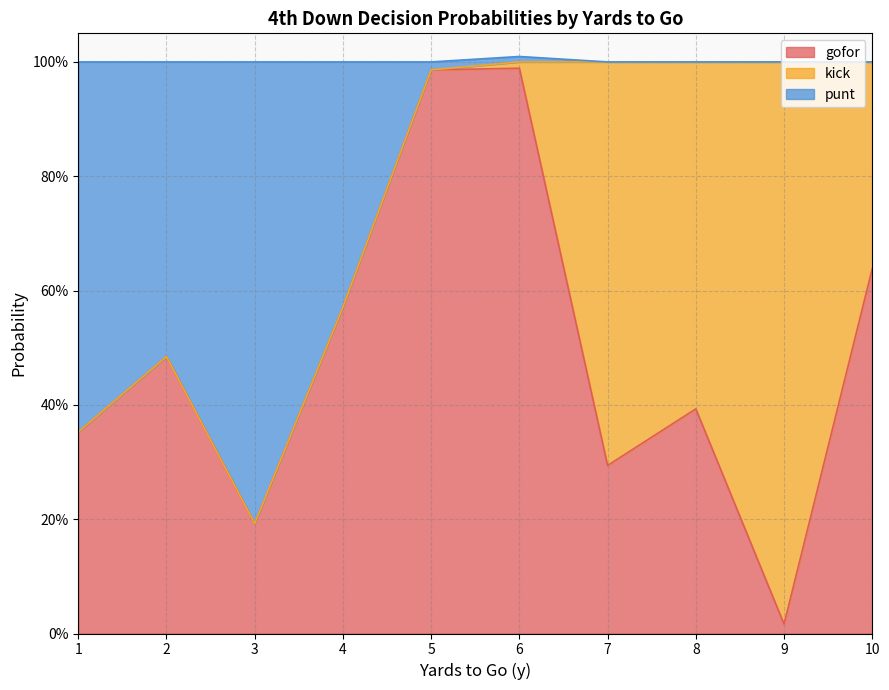

Where is gofor nearest to the value 0?

9